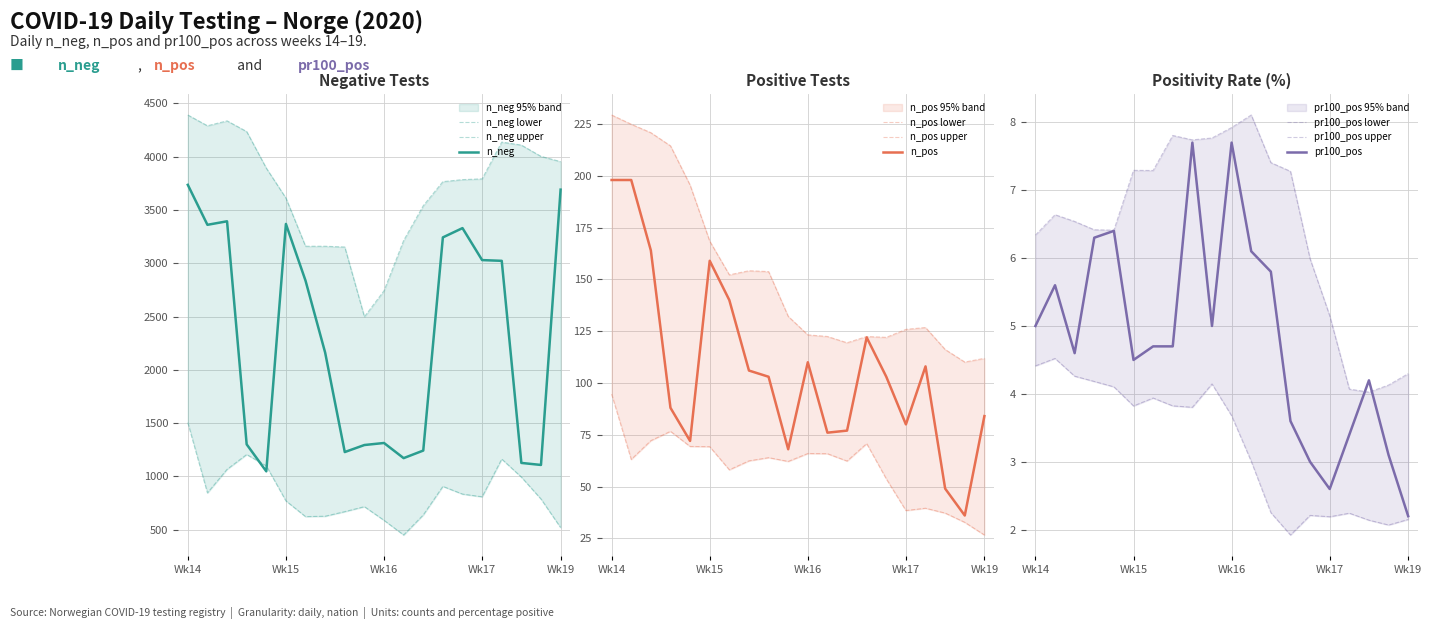

What is the sum of all n_pos values?

2141